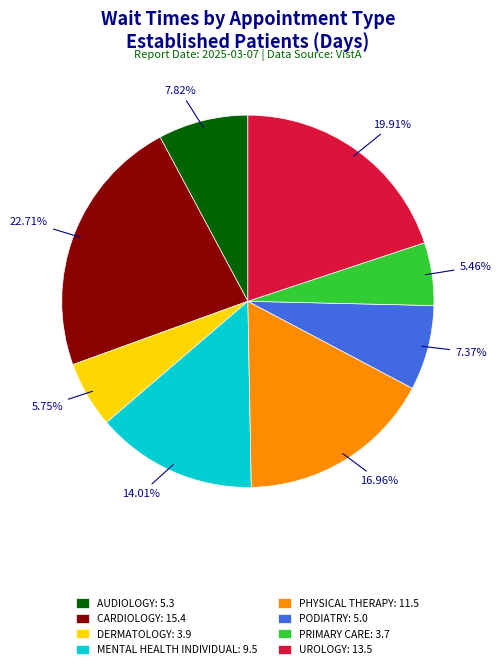

How many slices are in this pie chart?

8